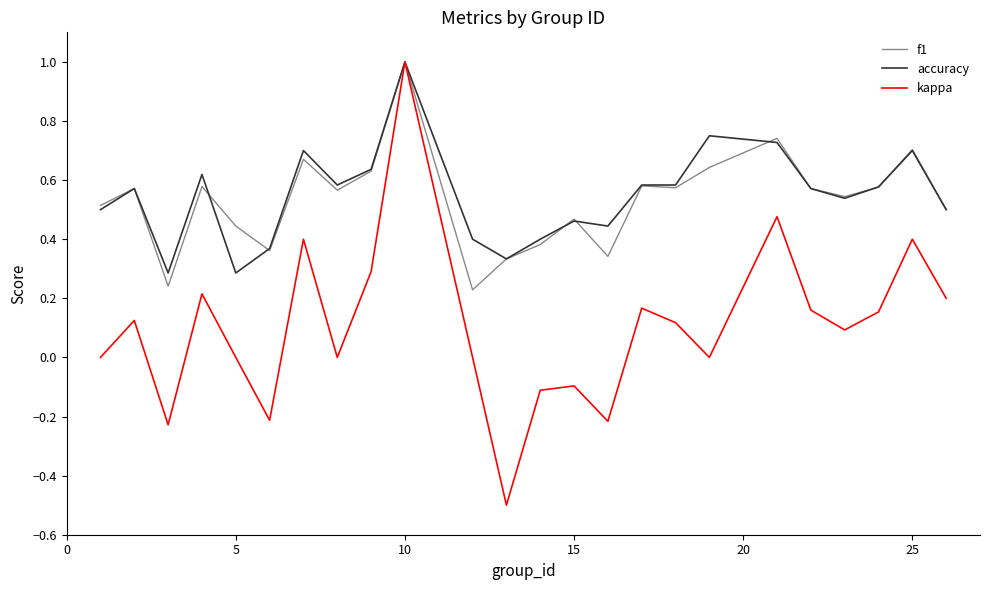

What is the lowest value of the kappa series?

-0.5